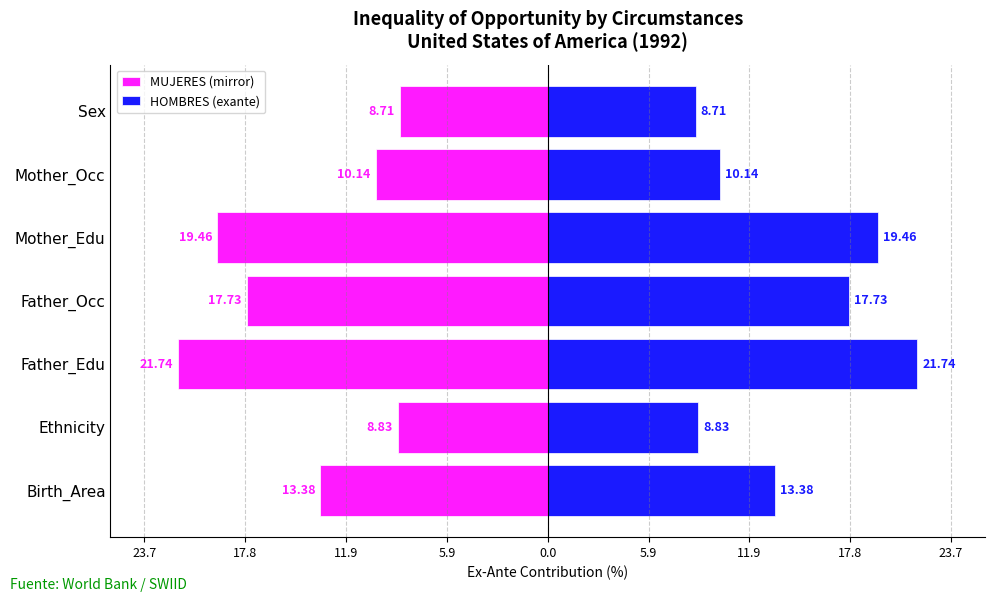

What is the value of the MUJERES (mirror) bar at the 1st from the left?

-13.4